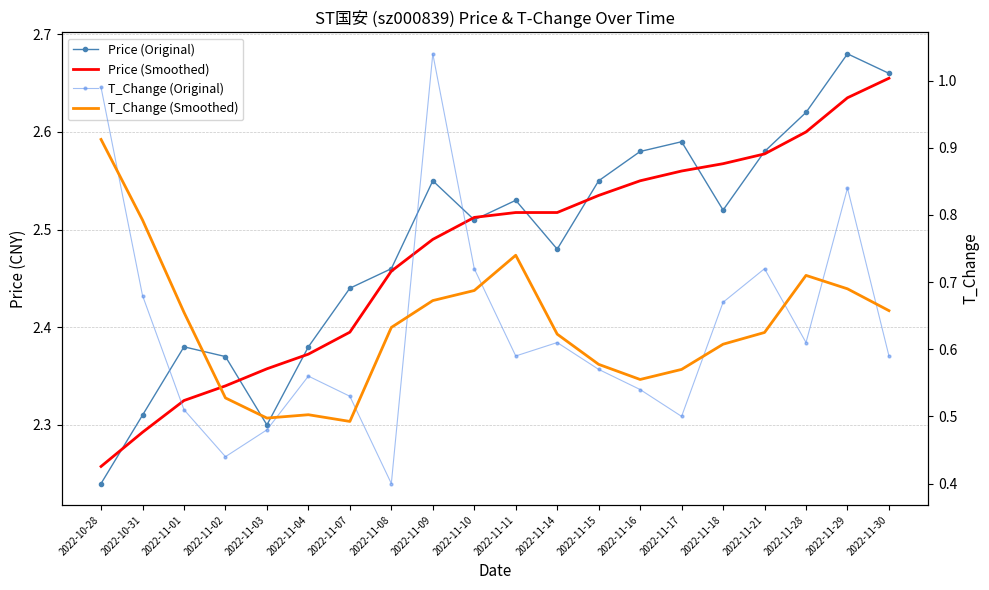

Is the value of T_Change (Original) at 2022-11-14 greater than the value of Price (Smoothed) at 2022-11-08?

No